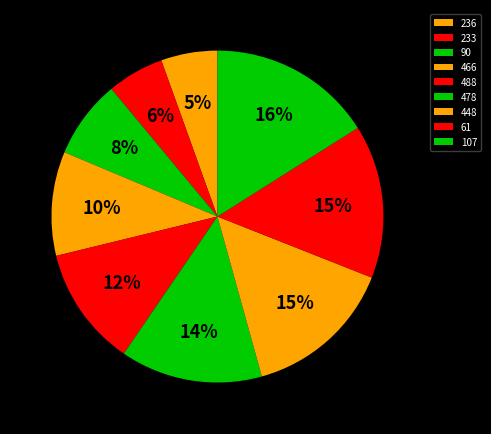

True or false: 466 accounts for 3% of the total.

False